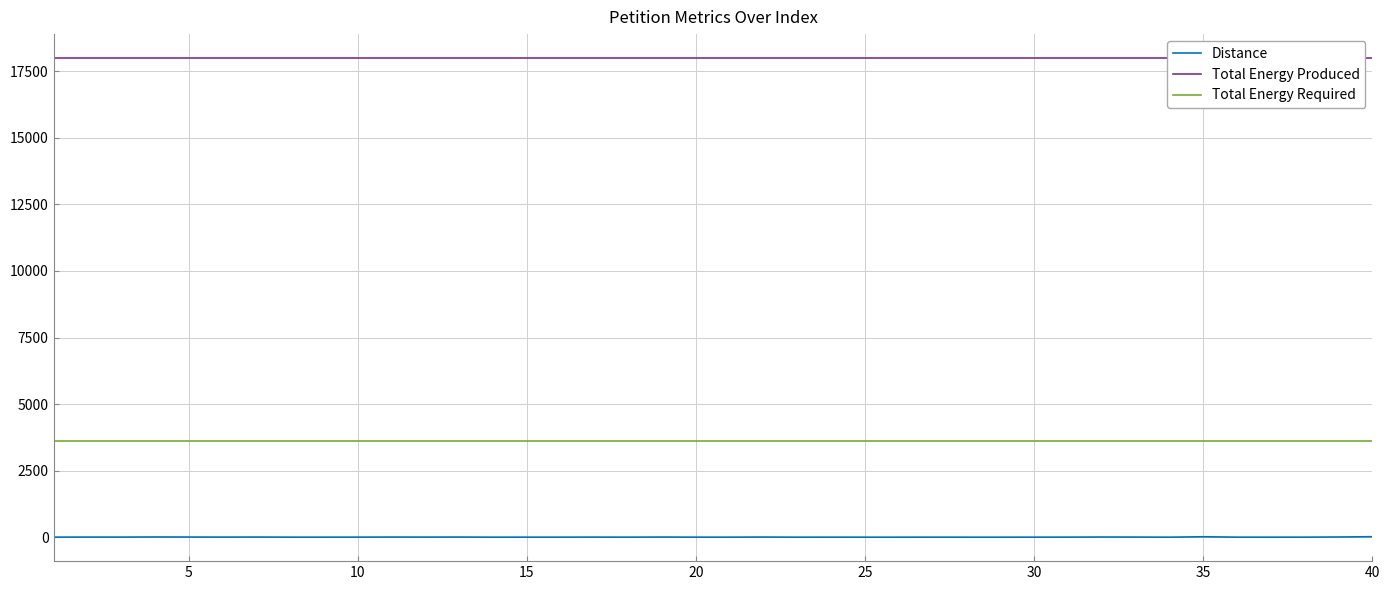

True or false: Distance and Total Energy Produced cross at least once.

False